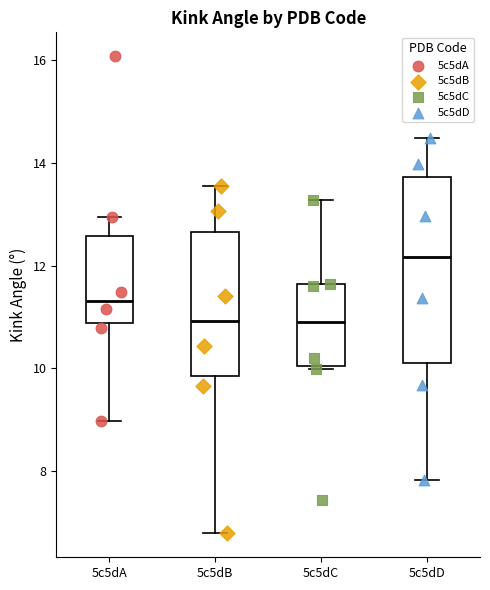

Where is the lower edge of the box for 5c5dA on the y-axis? The values are not printed on the chart, so give them approximately, as read against the axis.

10.8